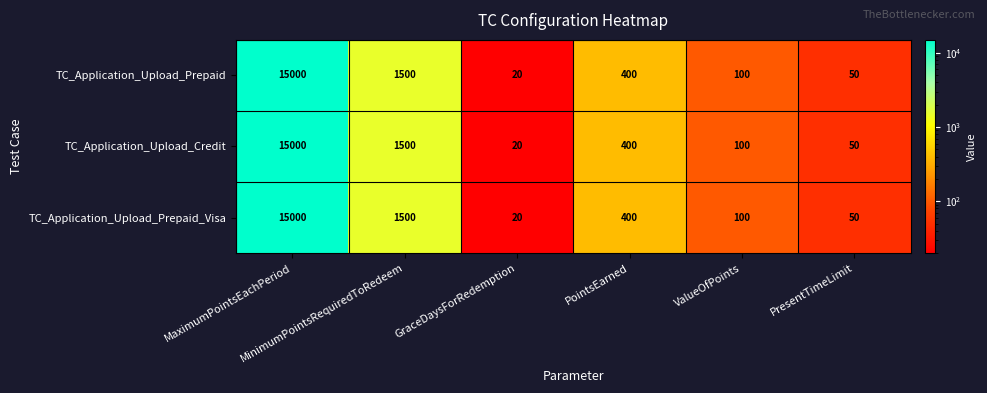

What is the average value of the TC_Application_Upload_Prepaid_Visa series?

2845